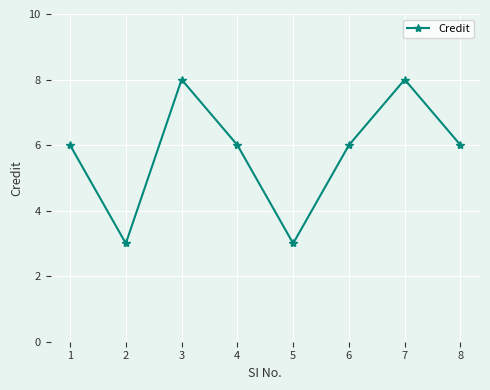

Is it true that the value at 8 is 6?

True